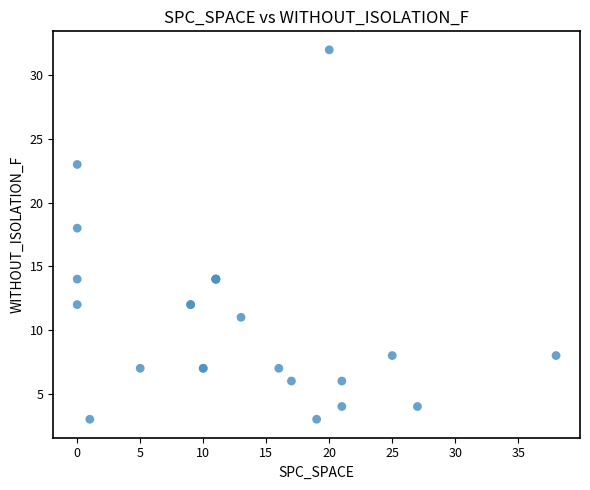

What Y value in the scatter plot is closest to 17?

18